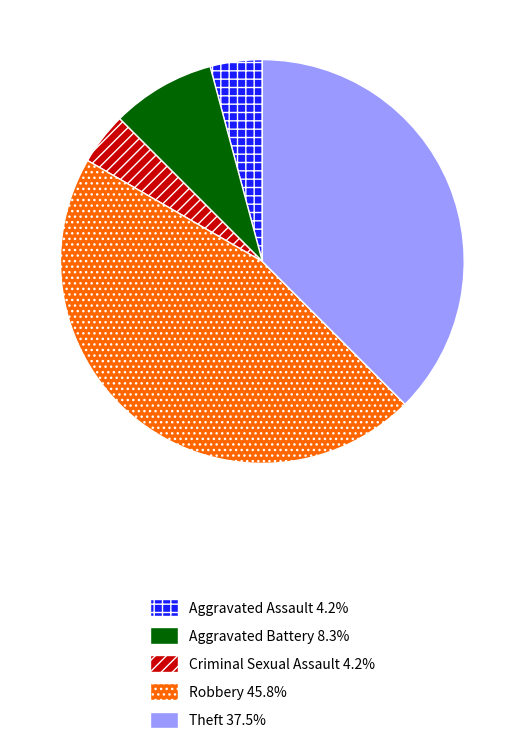

Which category has the biggest portion of the pie?

Robbery